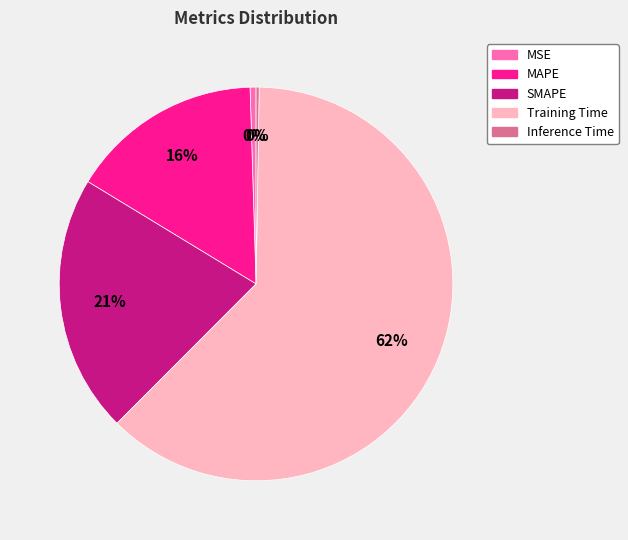

To the nearest percent, what is the combined percentage of MAPE and MSE?

16%